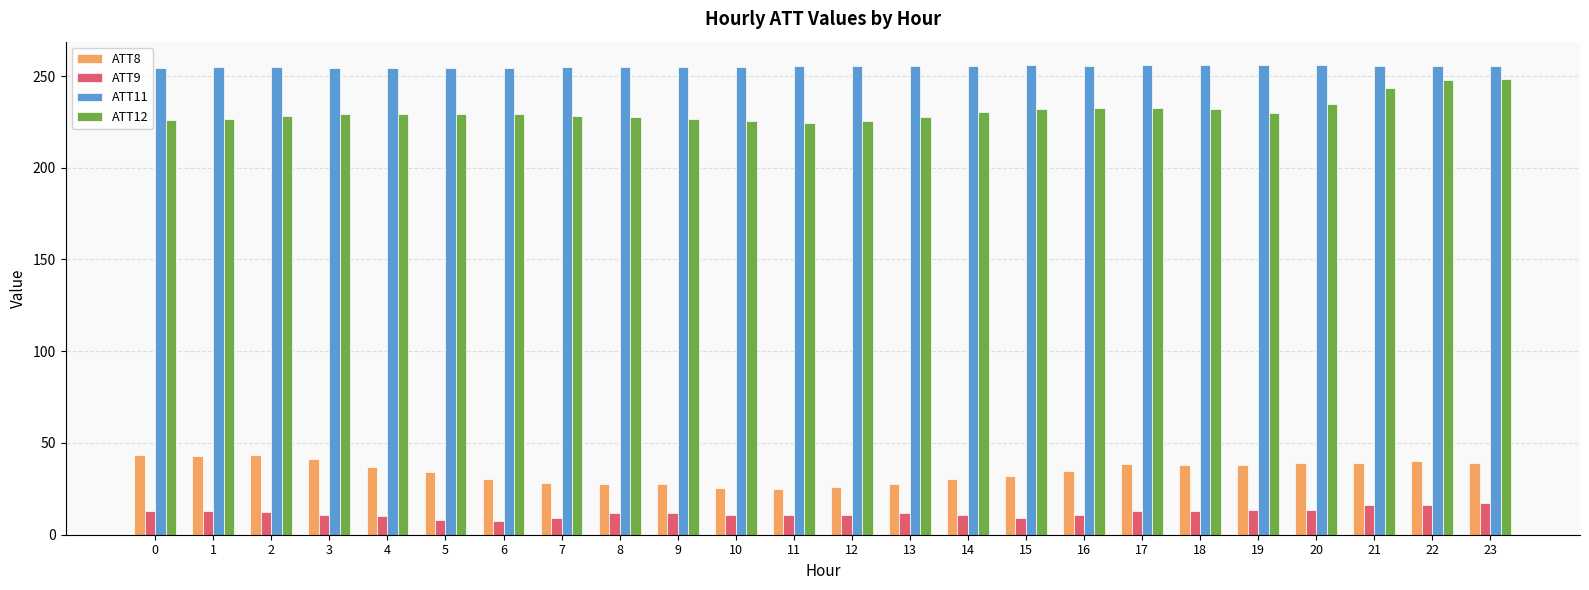

What is the greatest value displayed?

255.9